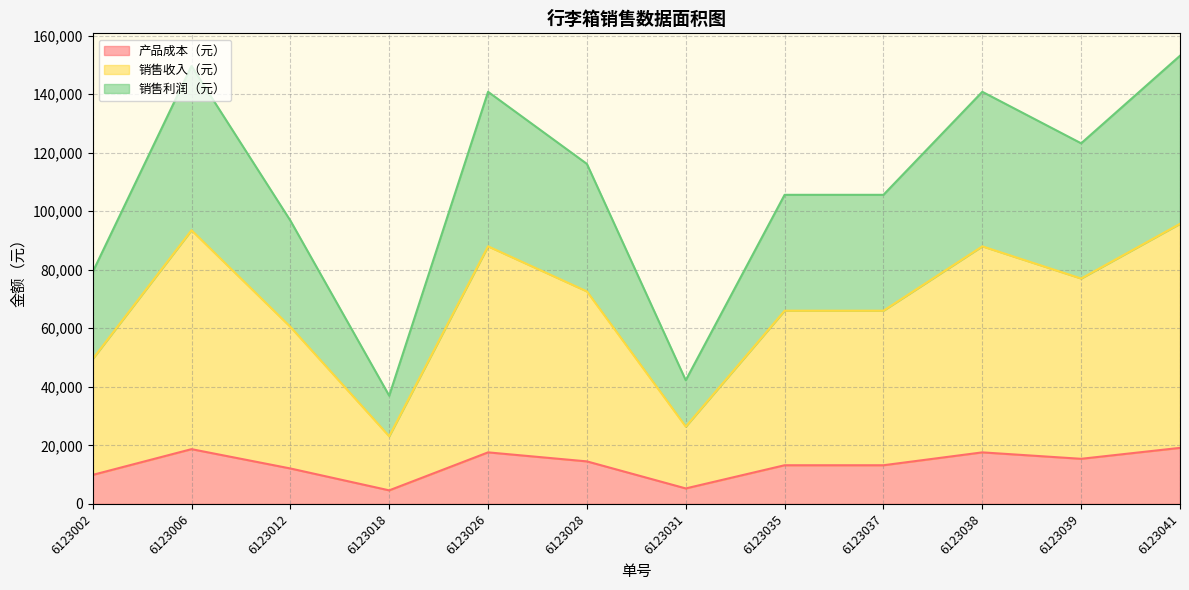

True or false: 销售收入（元） and 产品成本（元） intersect in this chart.

False